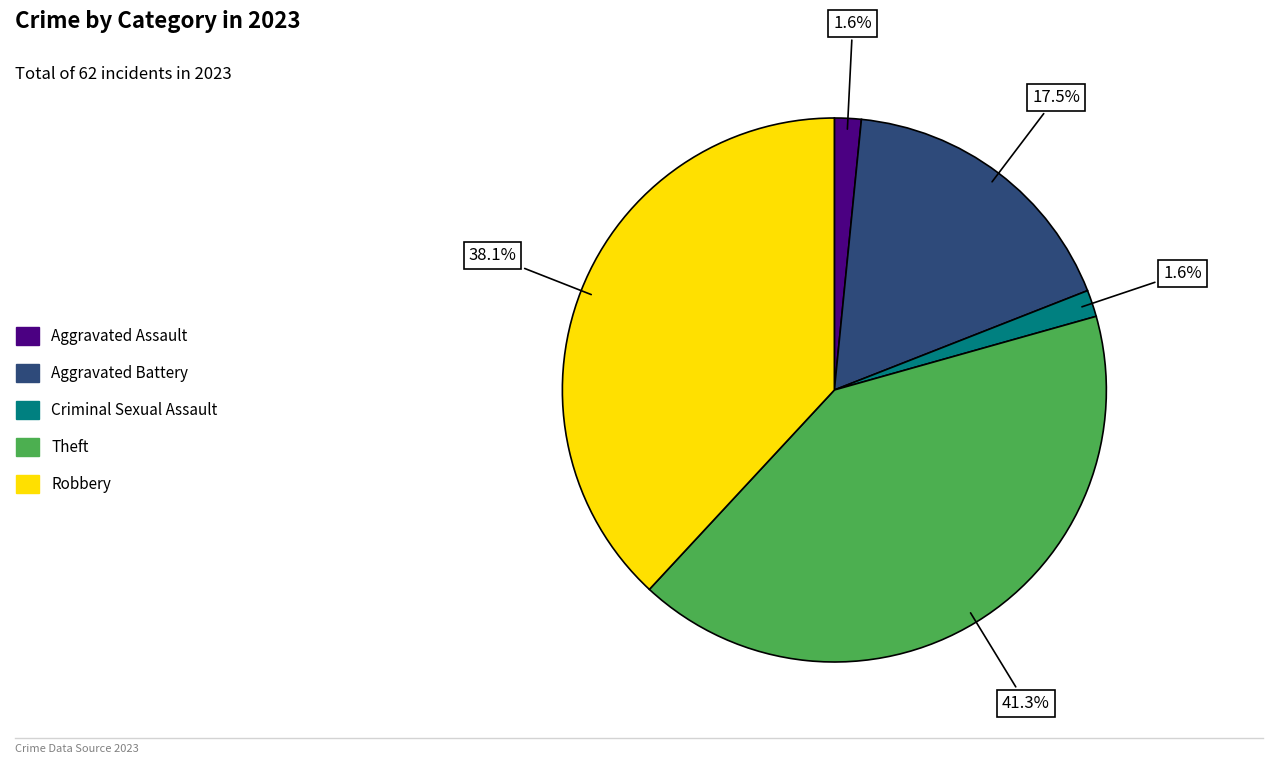

Is there a majority slice in this chart?

No